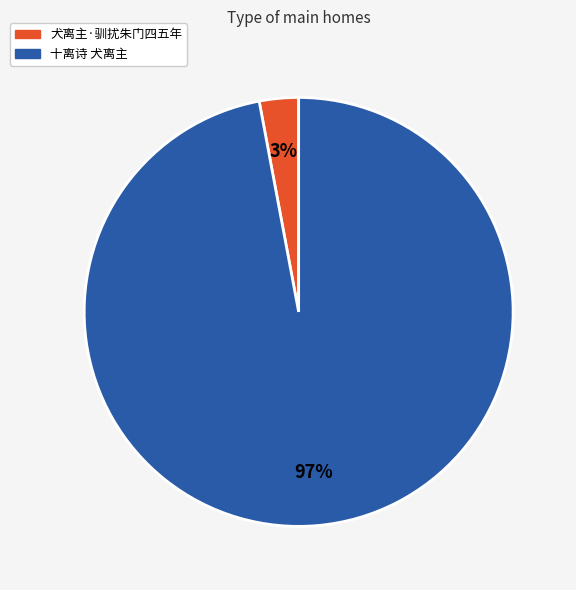

What is the majority slice?

十离诗 犬离主